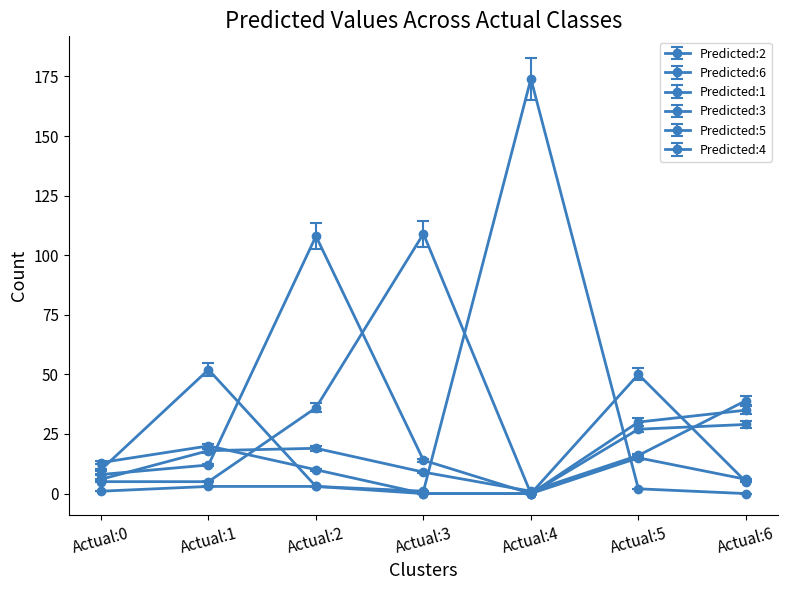

What is the sum of all Predicted:2 values?

207.0